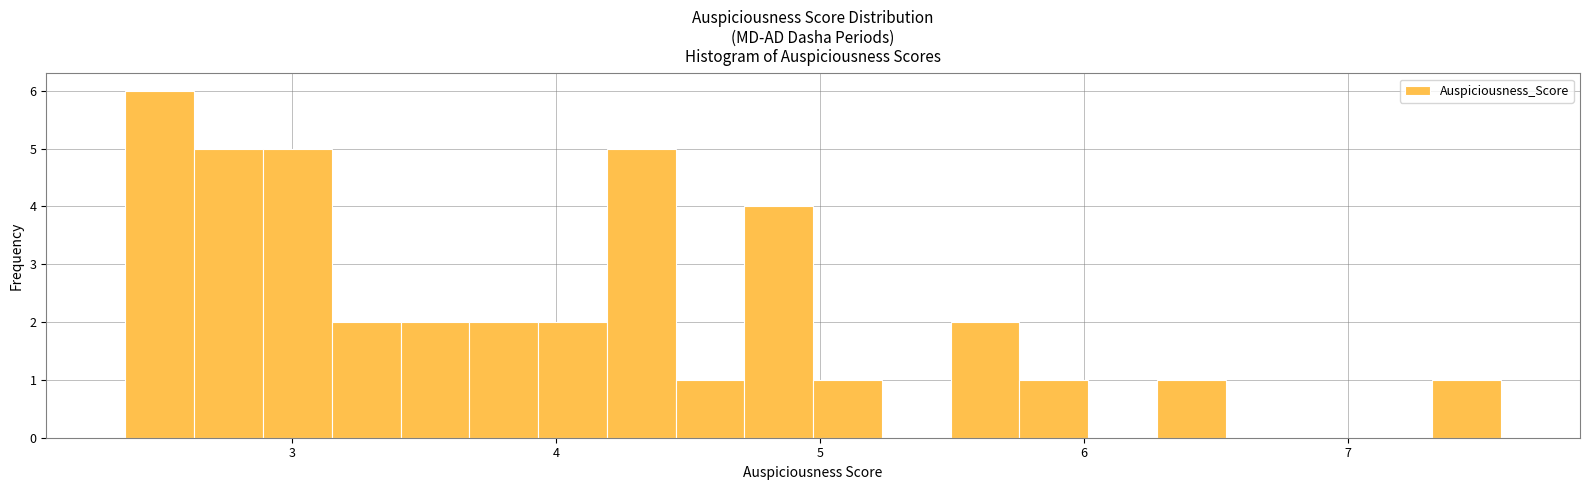

Around what value on the x-axis is the tallest bar? Give the approximate position of its centre, as read against the axis.

2.5